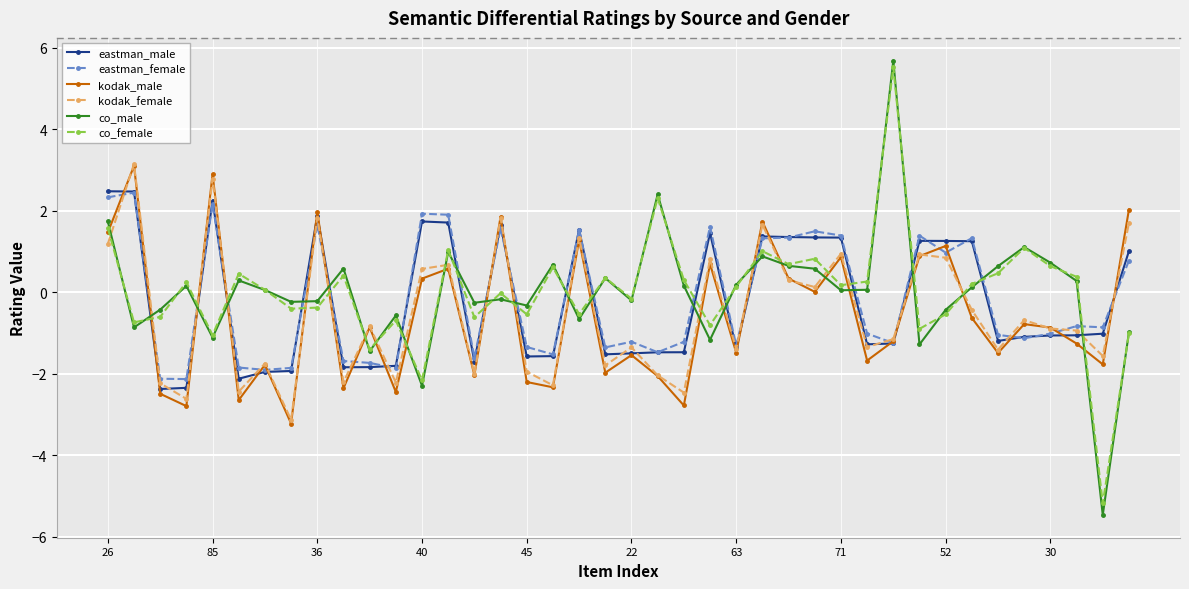

What is the value of the kodak_male point at the 26th from the left?

1.7